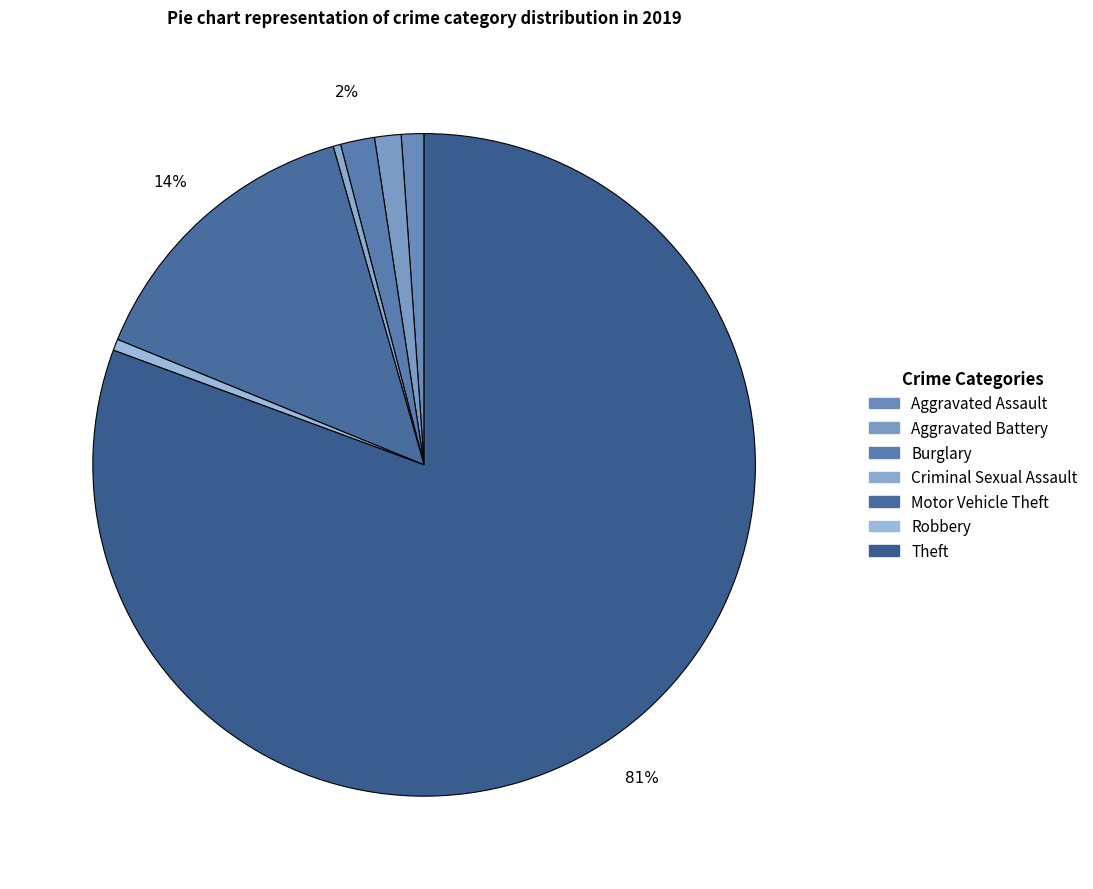

What portion of the pie excludes Theft?

19.4%